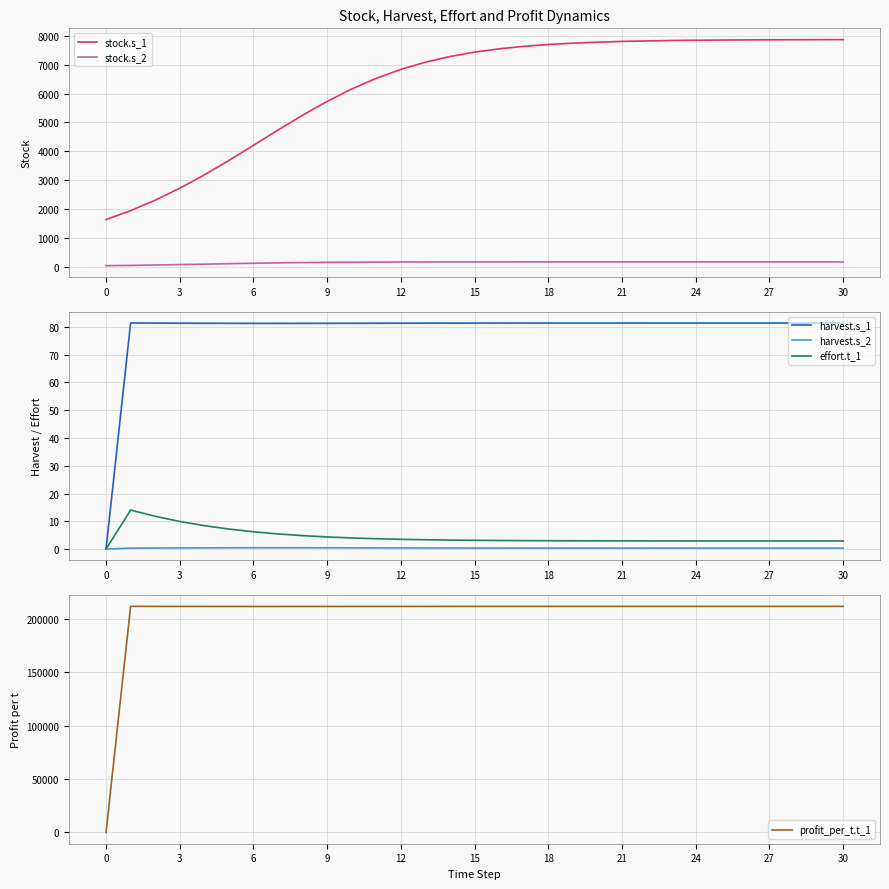

What is the sum of all harvest.s_2 values?

11.5